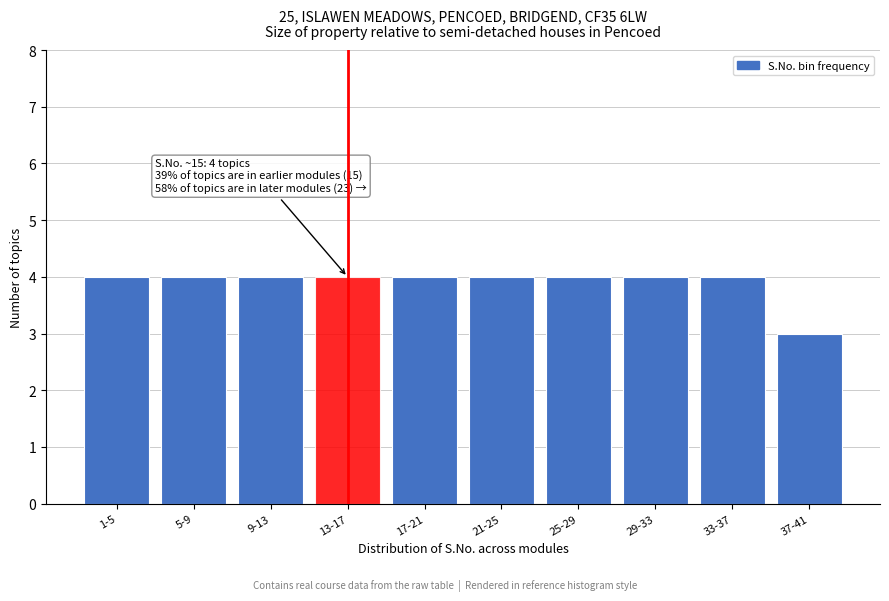

Reading left to right, transcribe all the data shown in this chart.

4	4	4	4	4	4	4	4	4	3